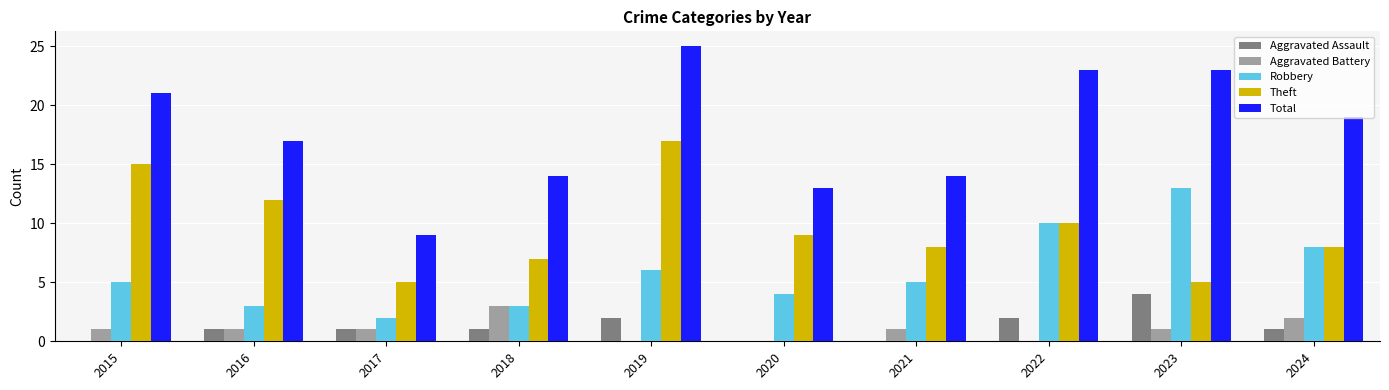

Between 2020 and 2022, which series saw the biggest shift?

Total